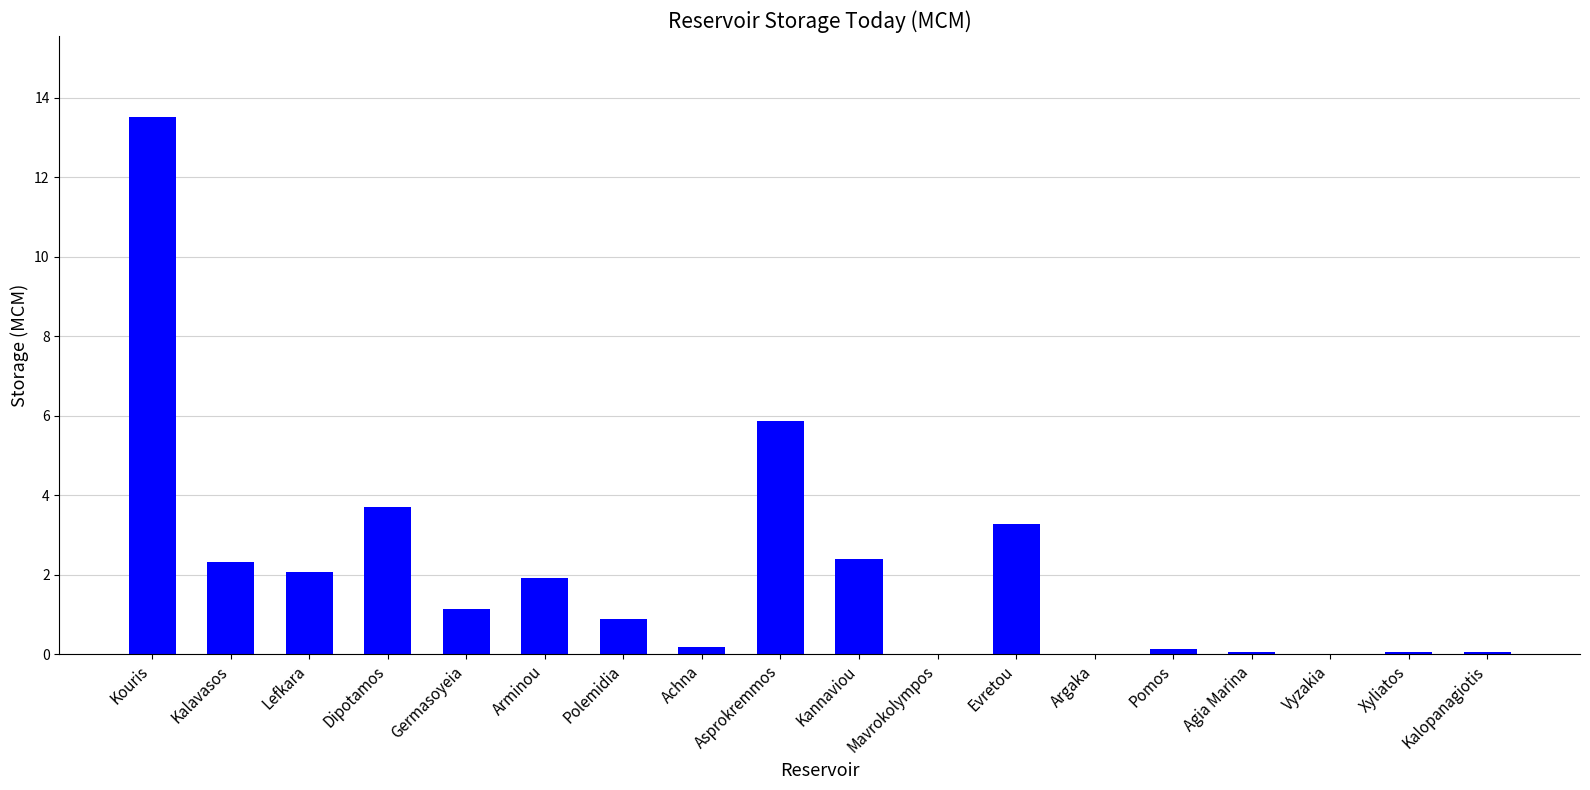

What is the change in value from Evretou to Pomos?

-3.2